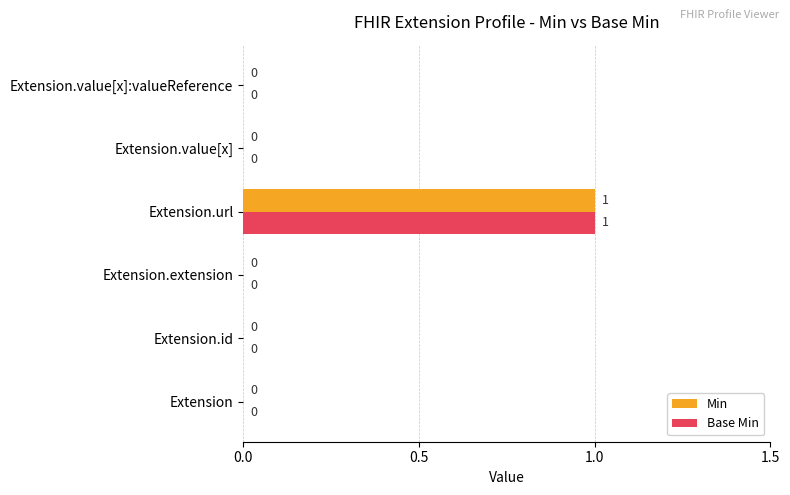

What are all the series names shown in the legend?

Min, Base Min